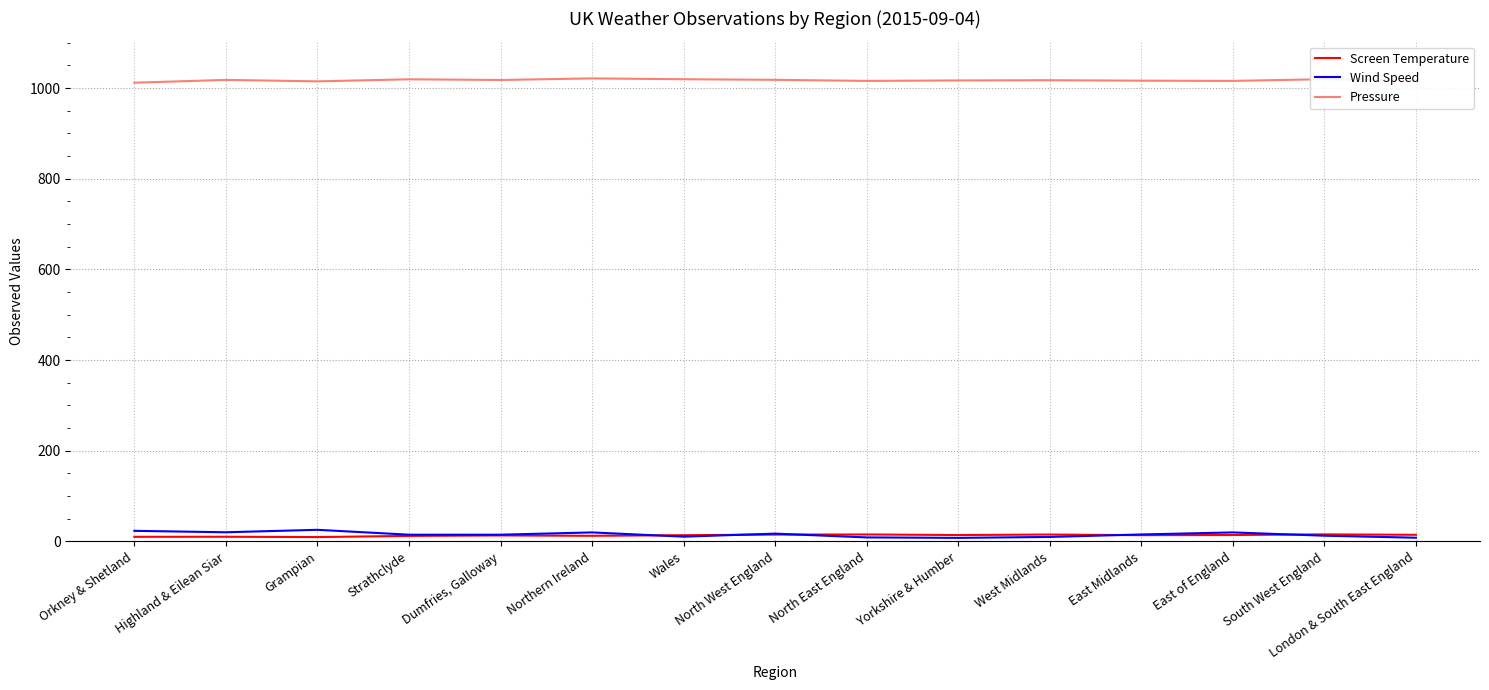

What is the sum of the Wind Speed values at Northern Ireland and South West England?

32.8